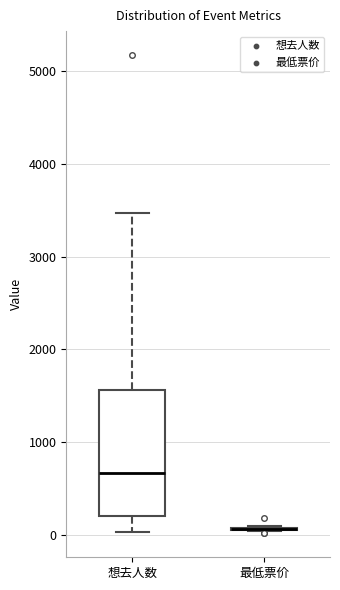

Which box is the tallest, from its lower edge to its upper edge?

想去人数